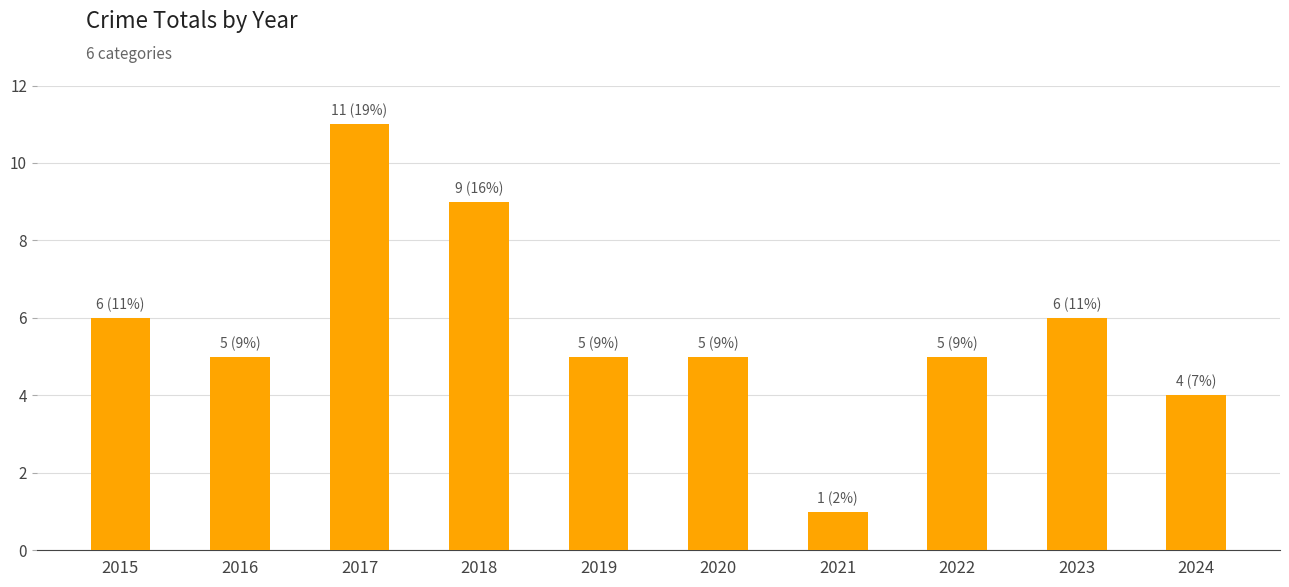

Are the bars horizontal?

No